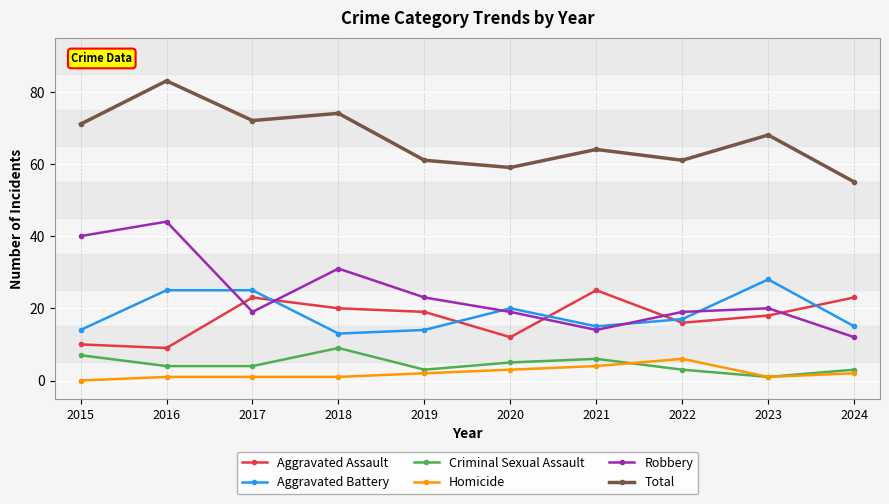

Which label corresponds to the smallest value in the chart?

2015